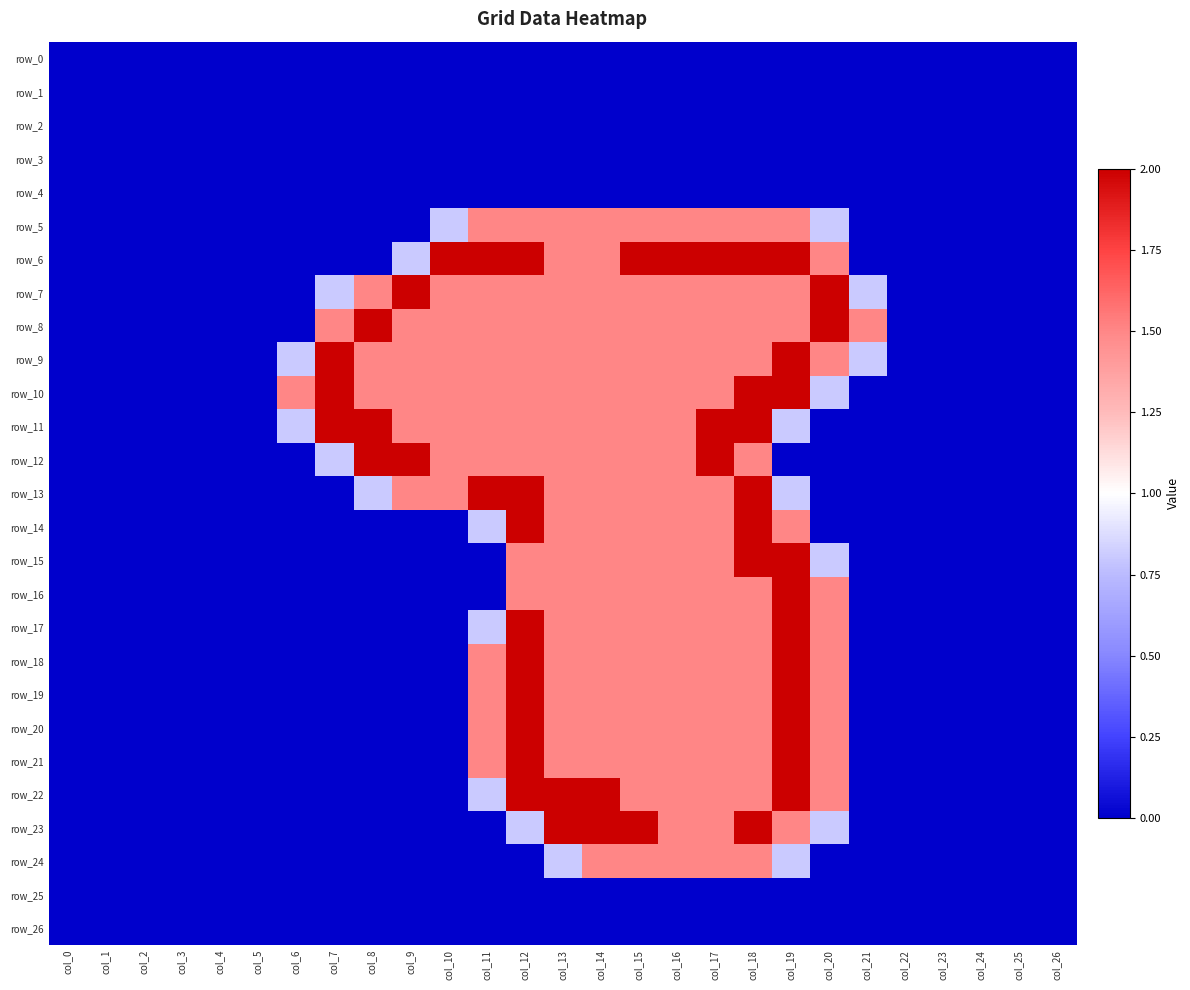

What is the difference between the second highest and minimum values in the row_19 series?

2.0